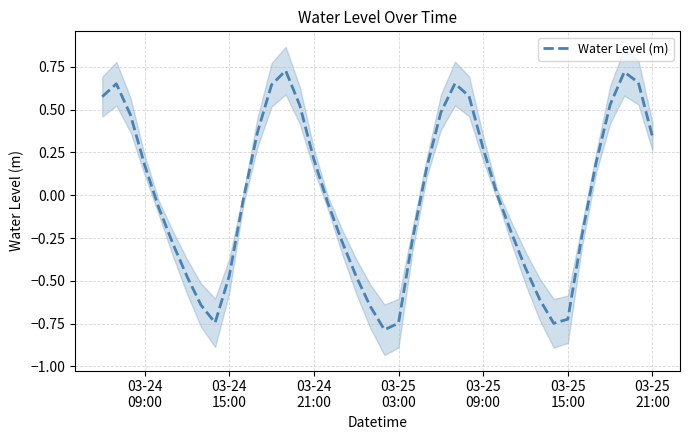

How many values exceed 0?

20